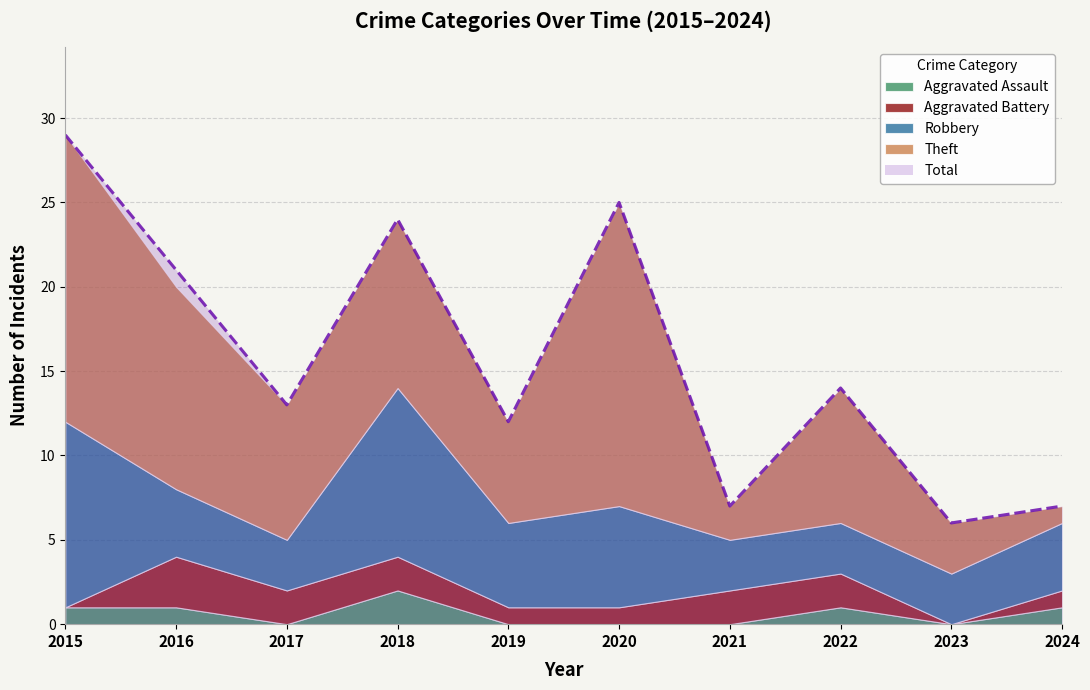

True or false: Theft and Aggravated Battery intersect in this chart.

False